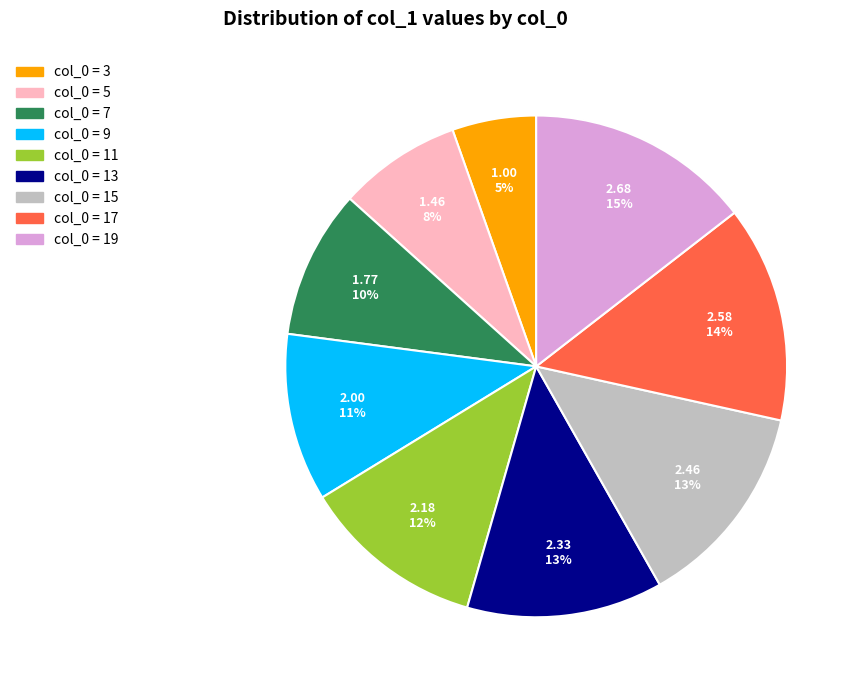

How many segments does this pie chart have?

9